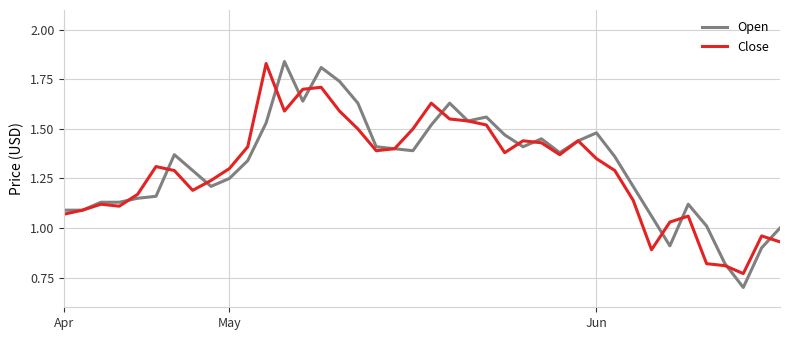

Which series has the widest spread of values?

Open